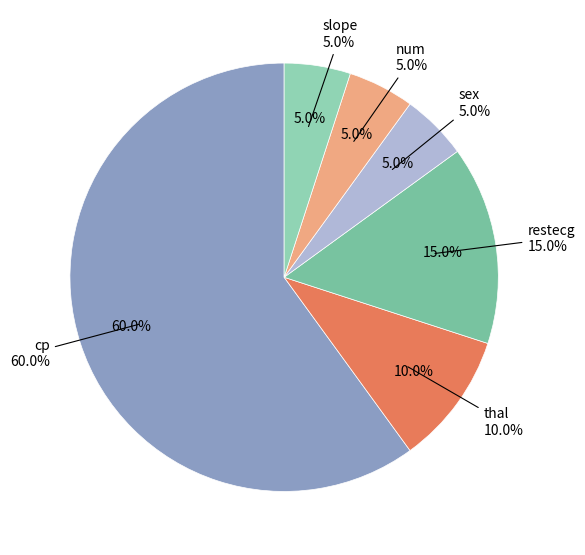

True or false: other accounts for 1% of the total.

False